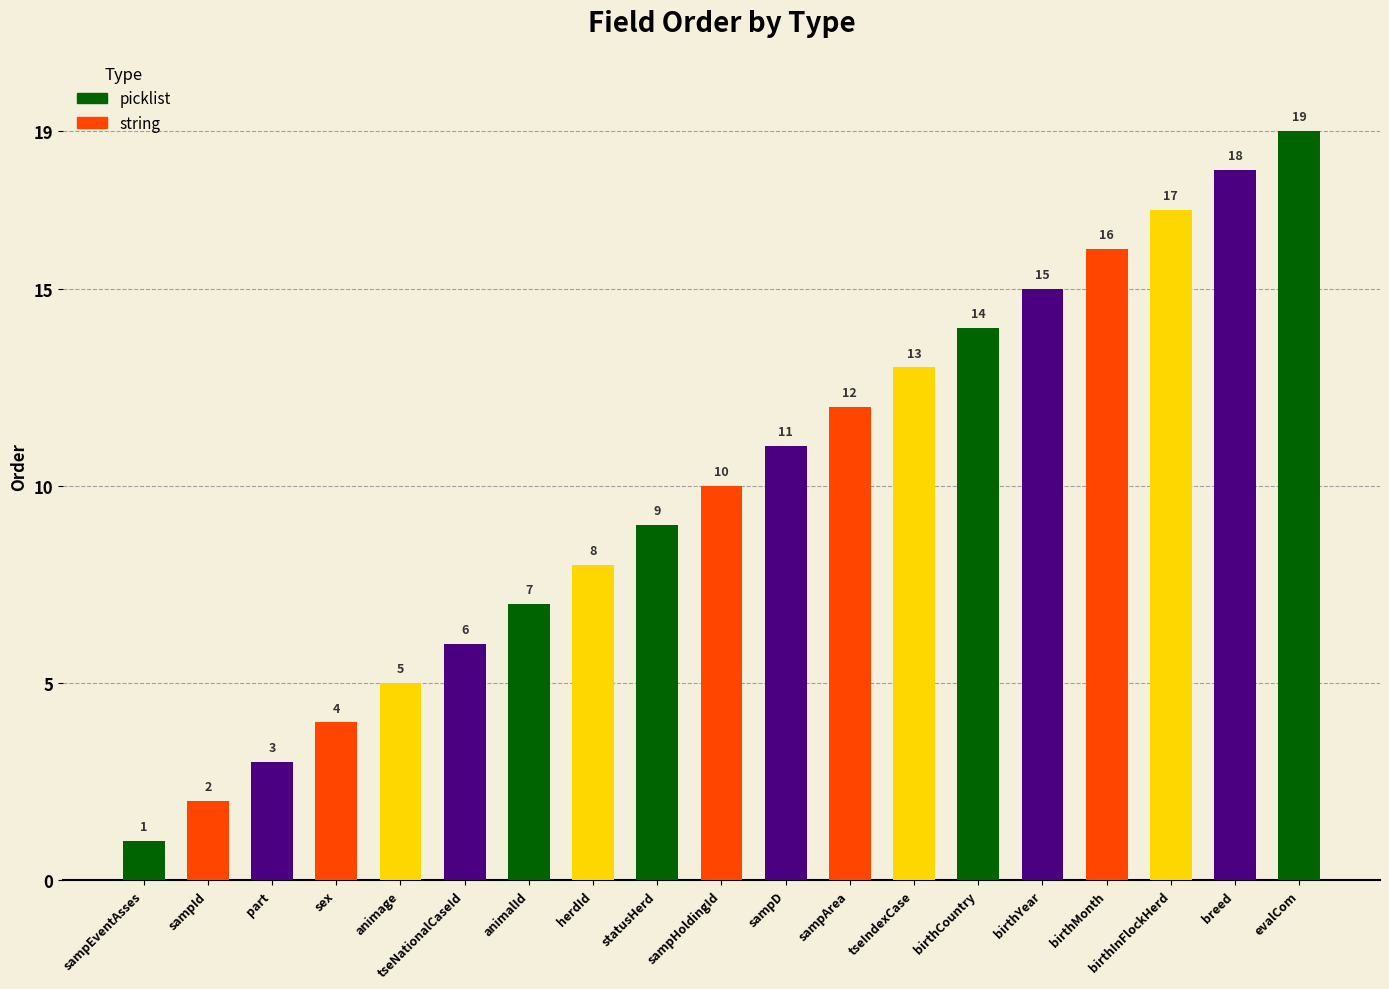

True or false: the data shows 3 at tseNationalCaseId.

False